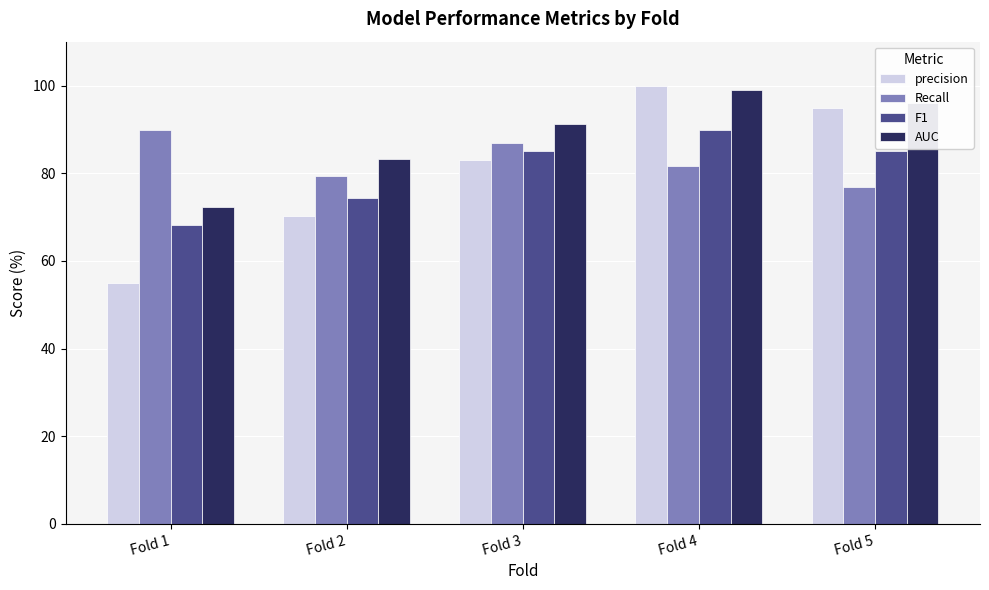

What is the average value of the F1 series?

80.5